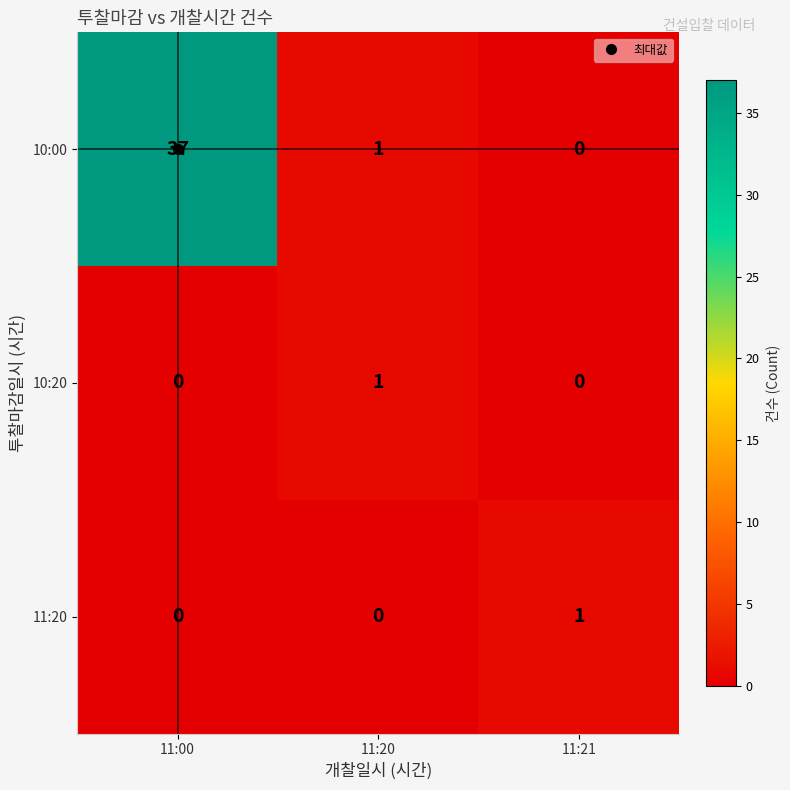

Rank the categories by 10:00 value from highest to lowest.

11:00, 11:20, 11:21